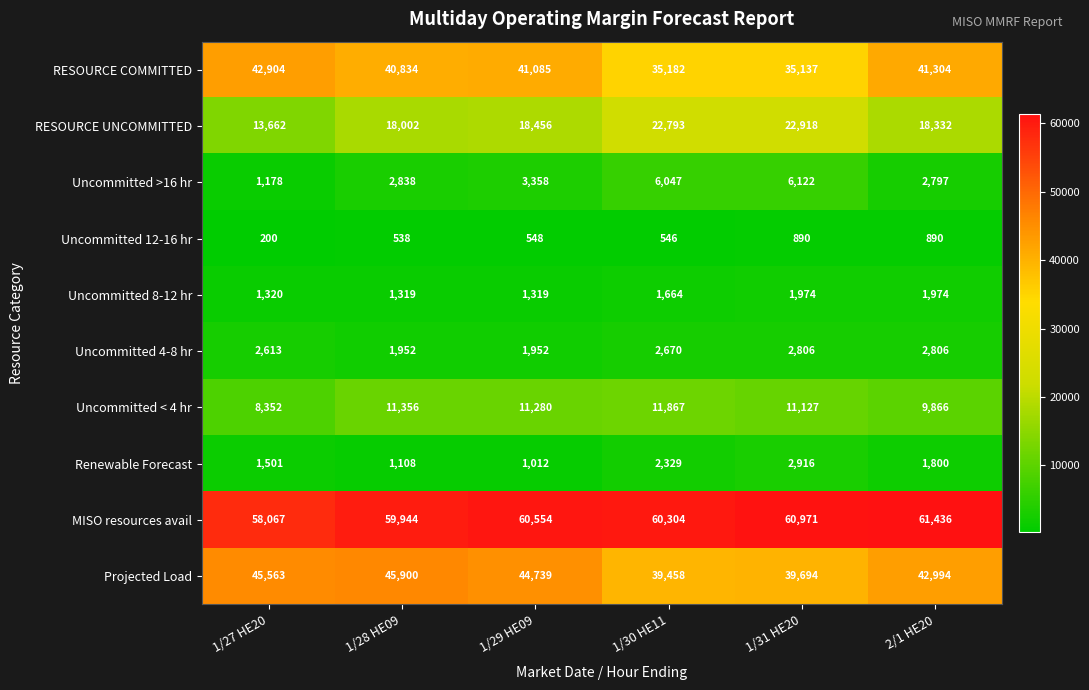

At which label does MISO resources avail reach its peak?

2/1 HE20